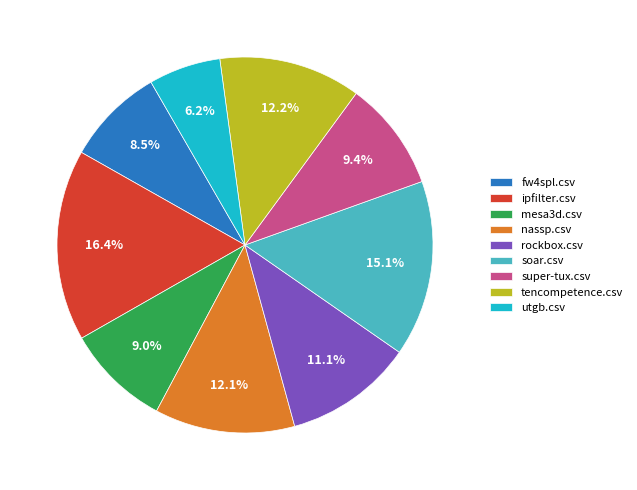

Between ipfilter.csv and utgb.csv, which is larger?

ipfilter.csv